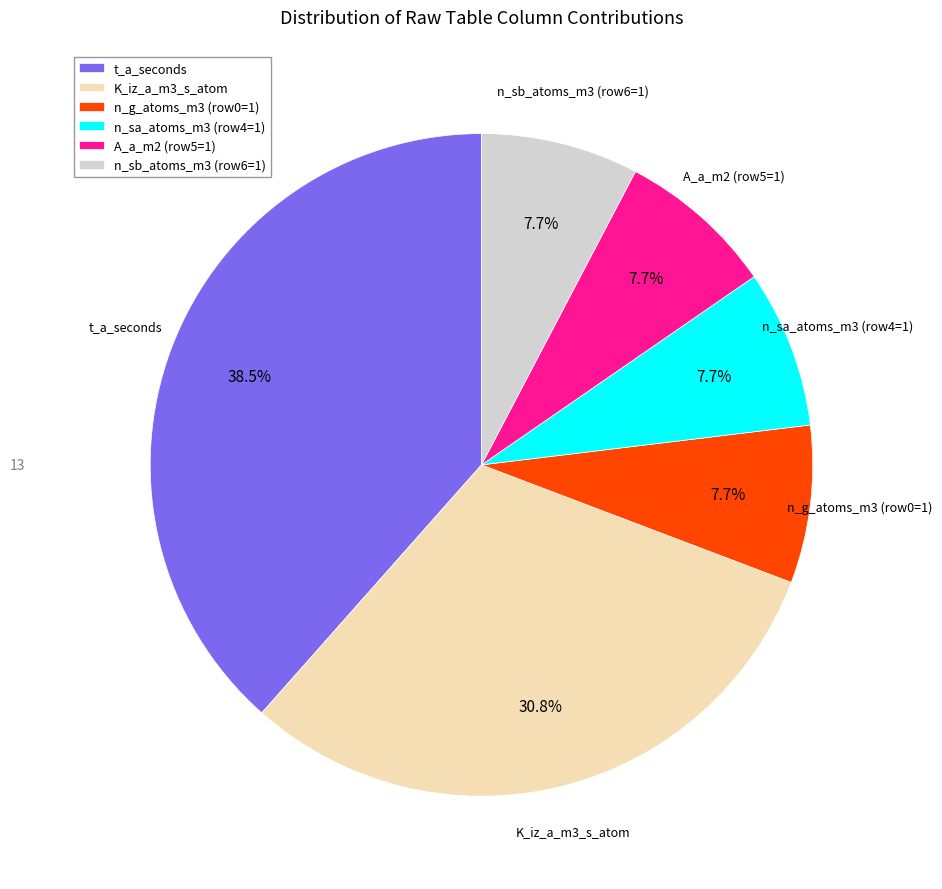

What portion of the pie excludes K_iz_a_m3_s_atom?

69.2%